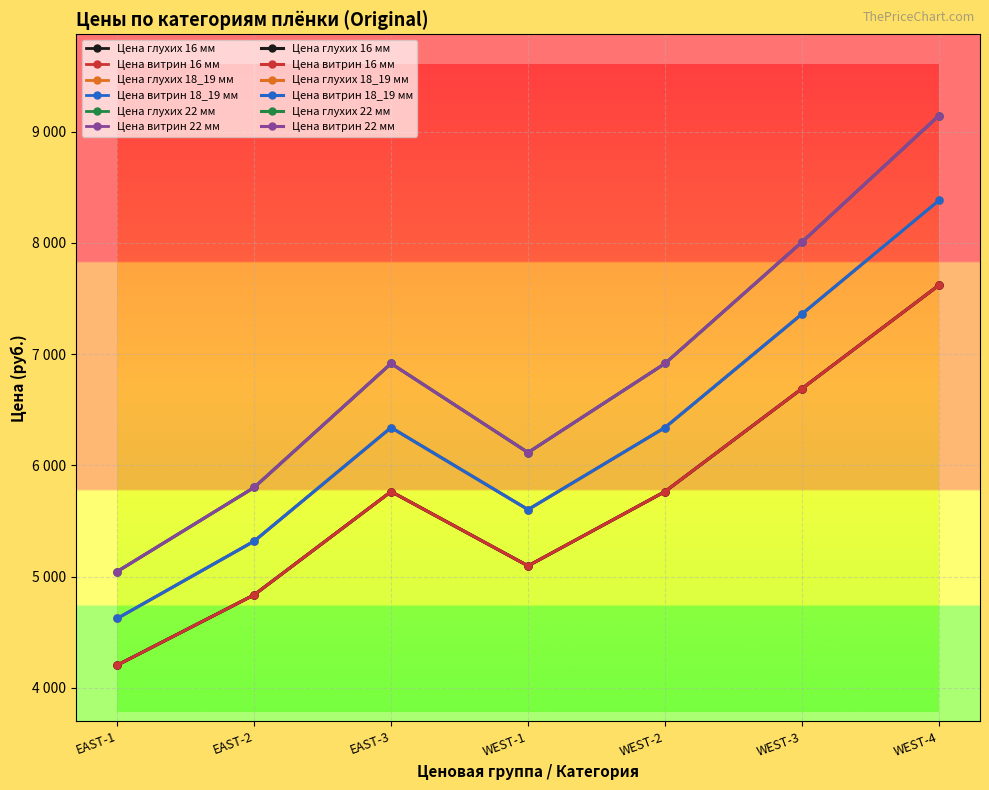

Which series has the largest range (max minus min)?

Цена глухих 22 мм